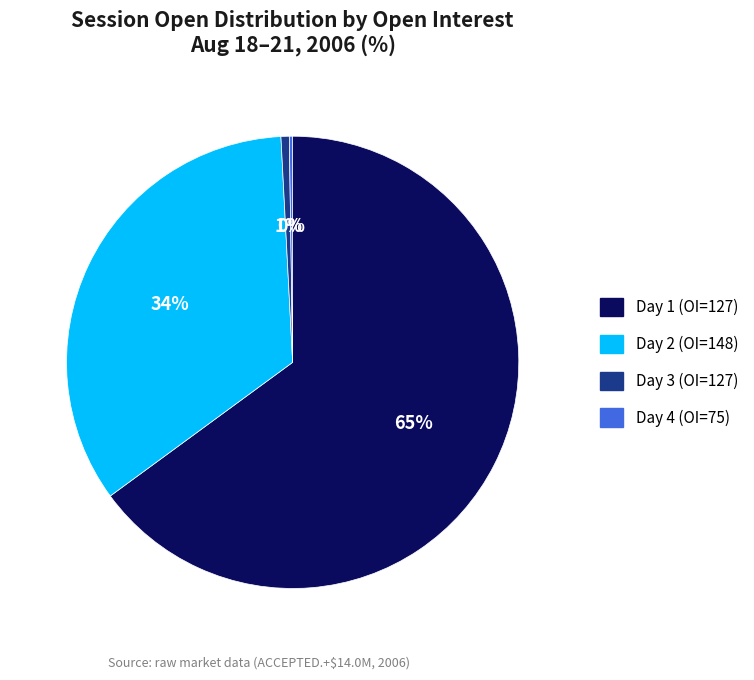

To the nearest percent, what is the difference between the largest and smallest slice percentages?

65%